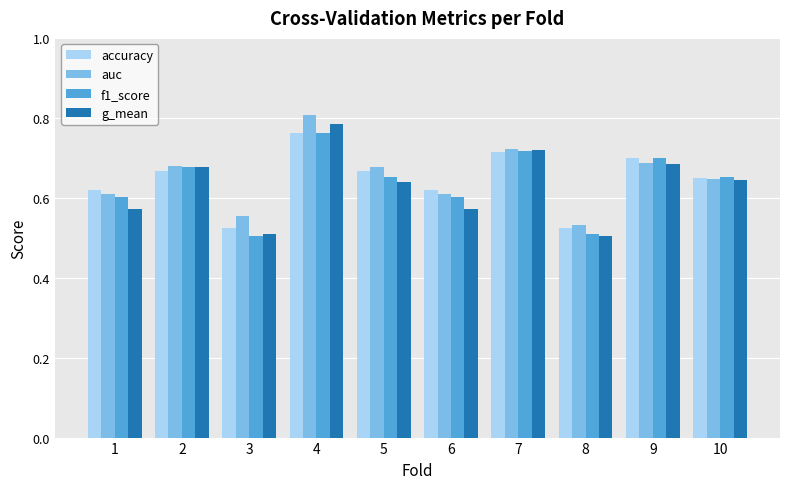

The value of g_mean at 8 is 0.7. True or false?

False